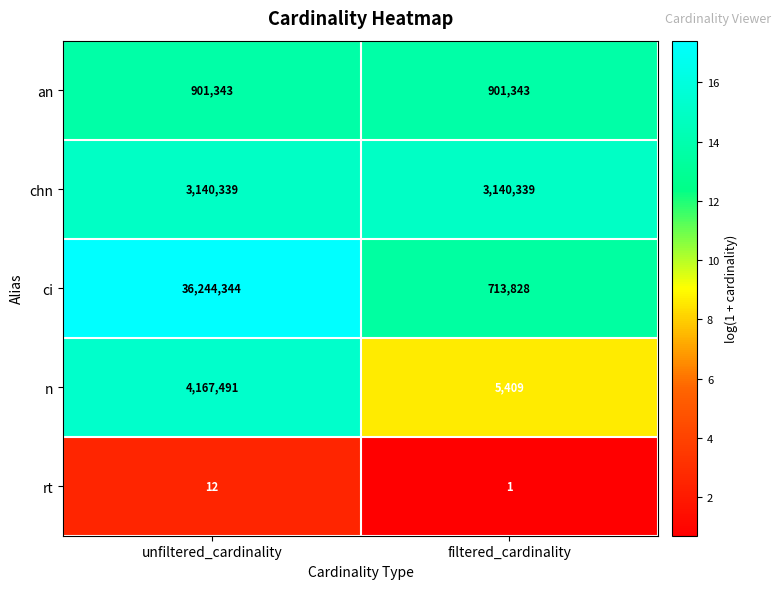

At which category is the sum across all series the highest?

unfiltered_cardinality